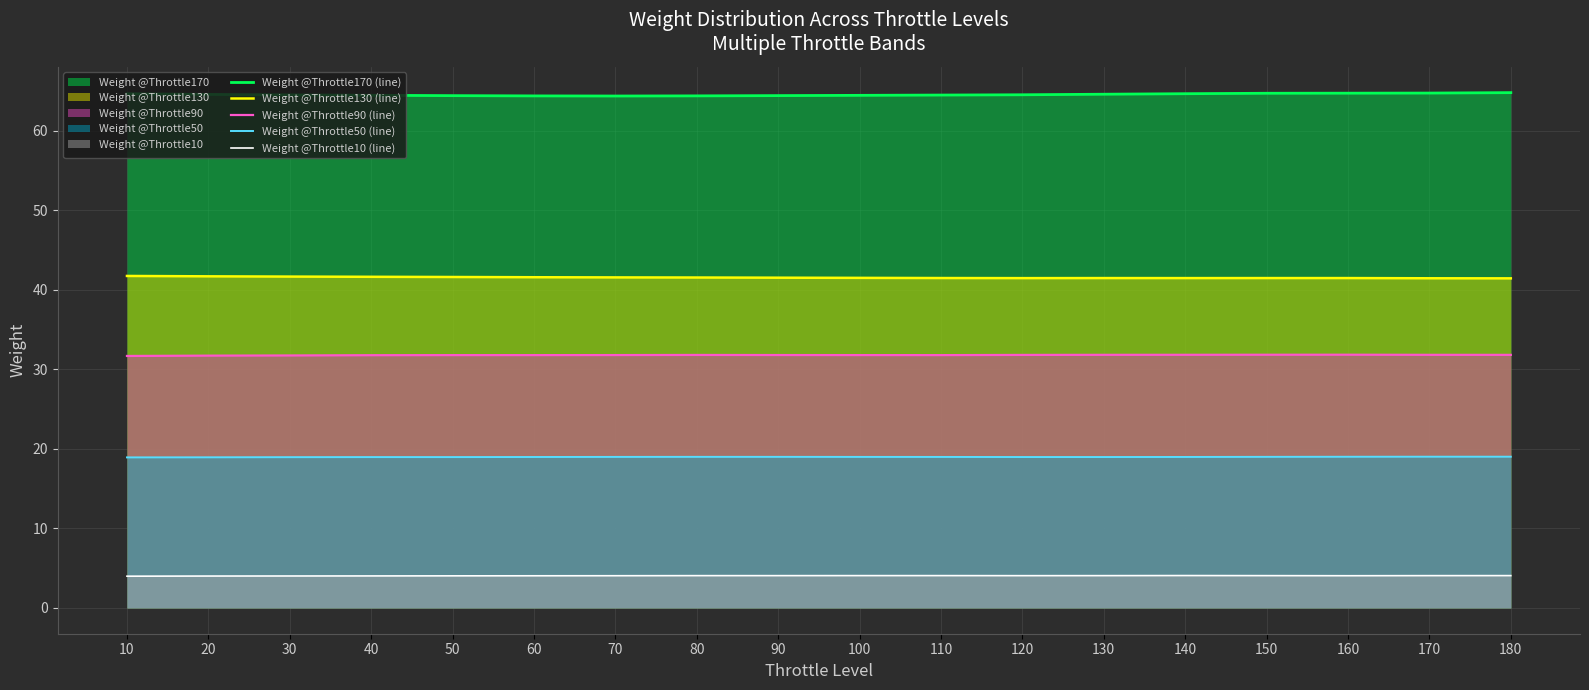

Rank the series at 80 from highest to lowest value.

Weight @Throttle170 (line), Weight @Throttle130 (line), Weight @Throttle90 (line), Weight @Throttle50 (line), Weight @Throttle10 (line)